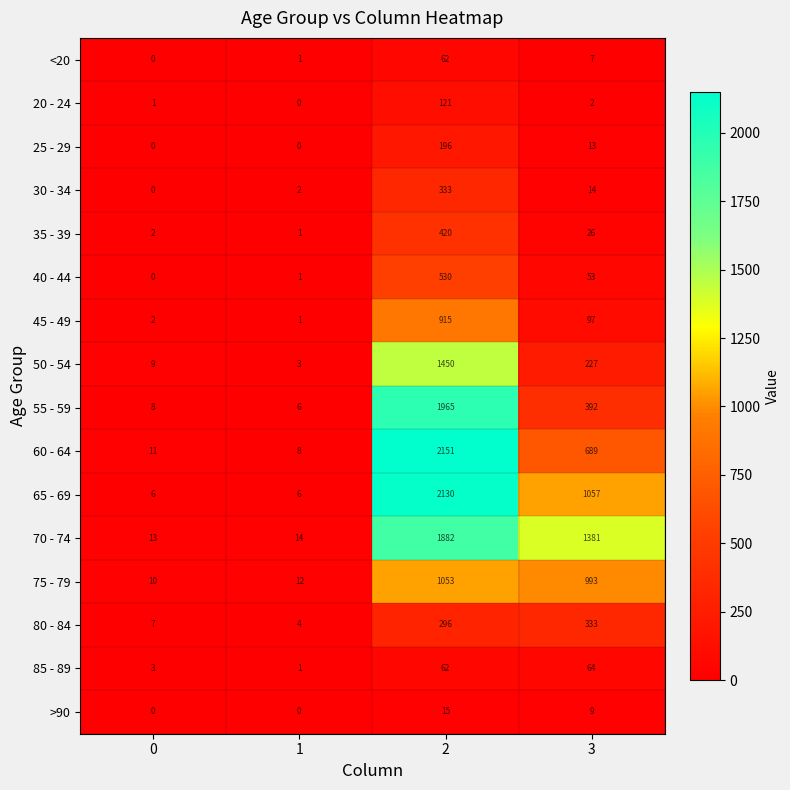

What is the average value of the 35 - 39 series?

112